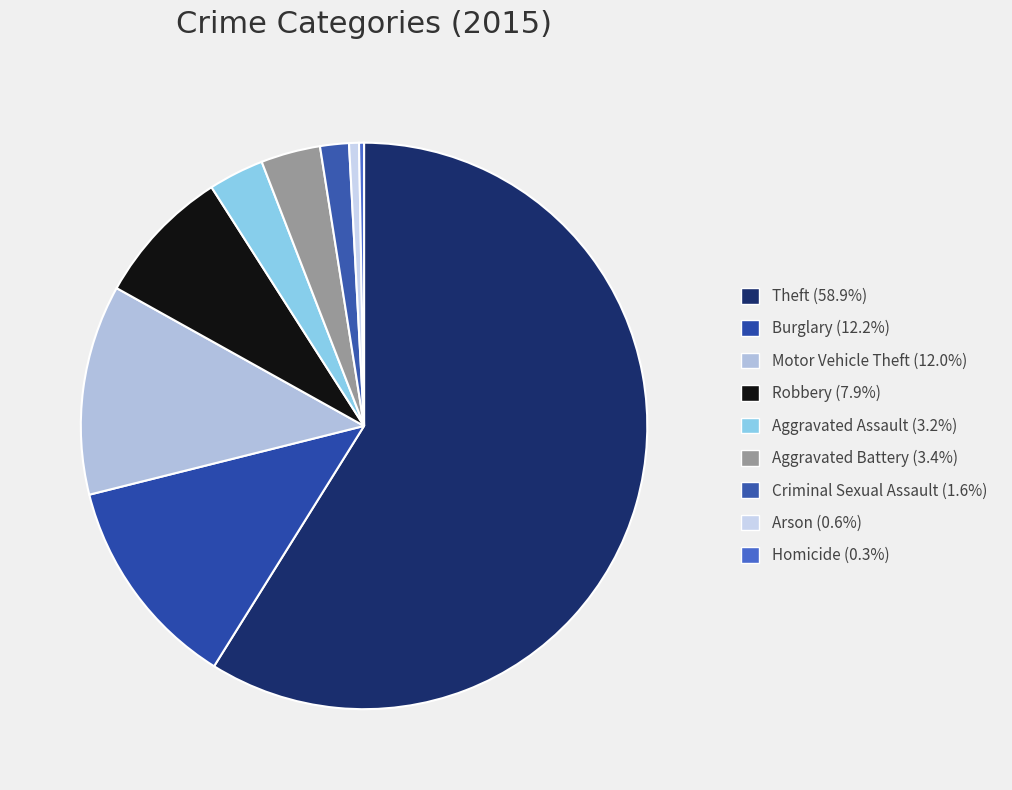

Rank the categories by value from lowest to highest.

Homicide, Arson, Criminal Sexual Assault, Aggravated Assault, Aggravated Battery, Robbery, Motor Vehicle Theft, Burglary, Theft